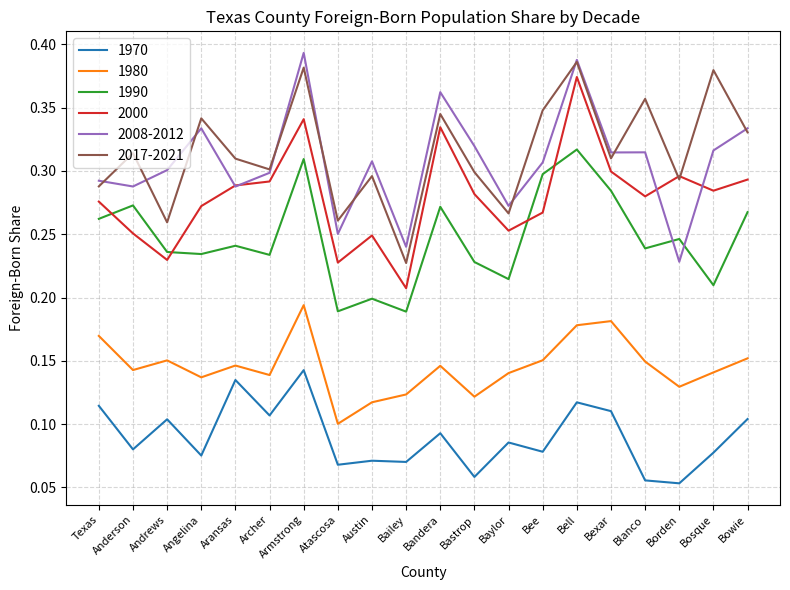

At how many categories does at least one series exceed 0?

20